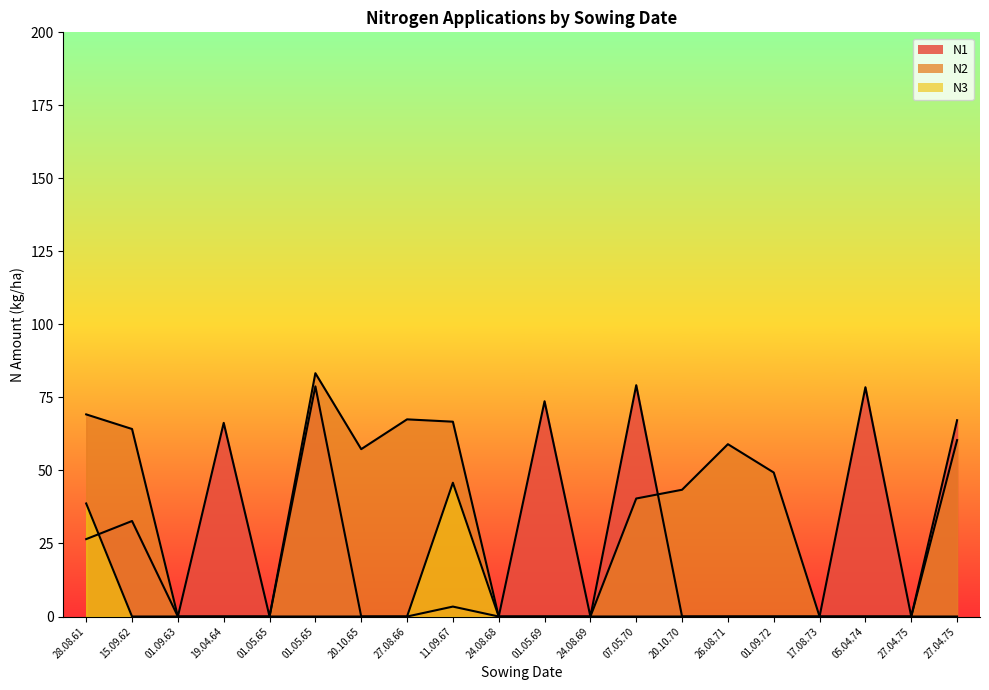

Which series has the widest spread of values?

N2